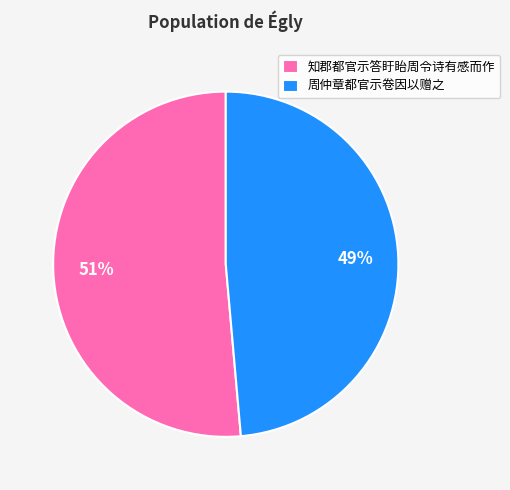

Is 知郡都官示答盱眙周令诗有感而作 the majority of the pie?

Yes